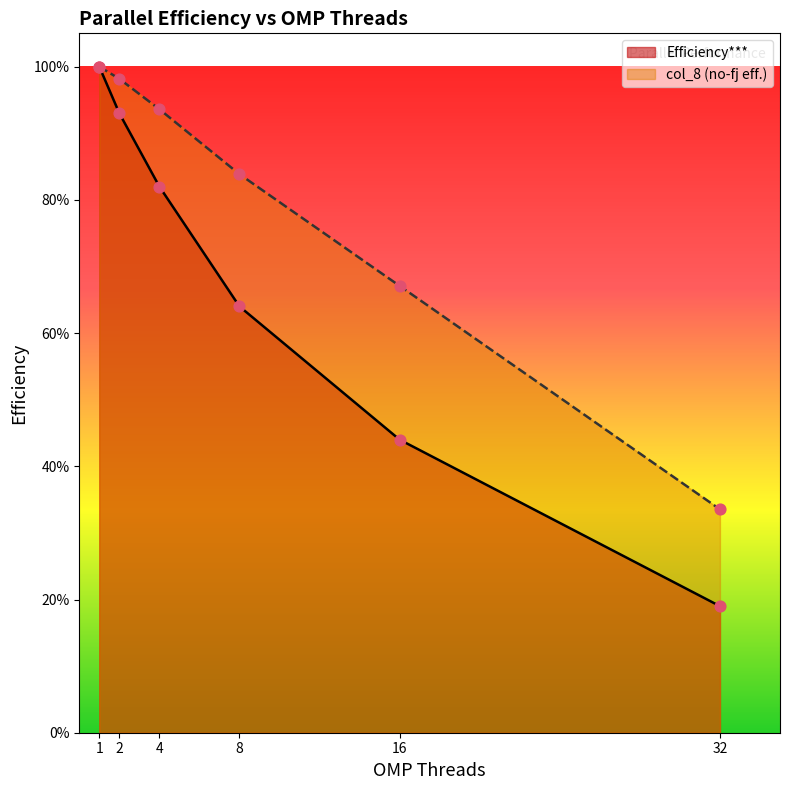

Which series has the largest total across all categories?

col_8 (no-fj eff.)